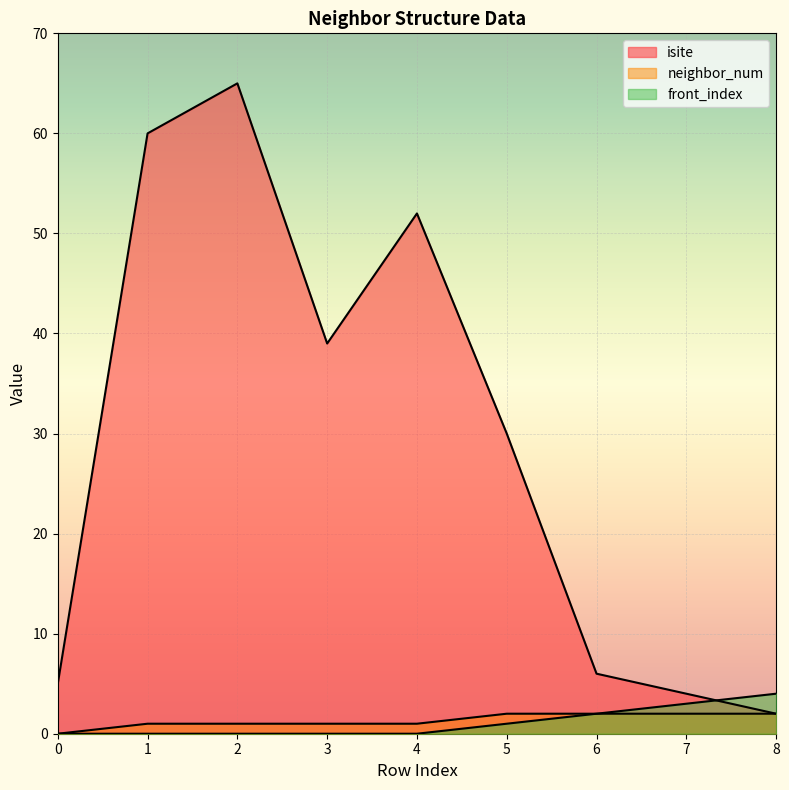

What is the sum of the neighbor_num values at 8 and 7?

4